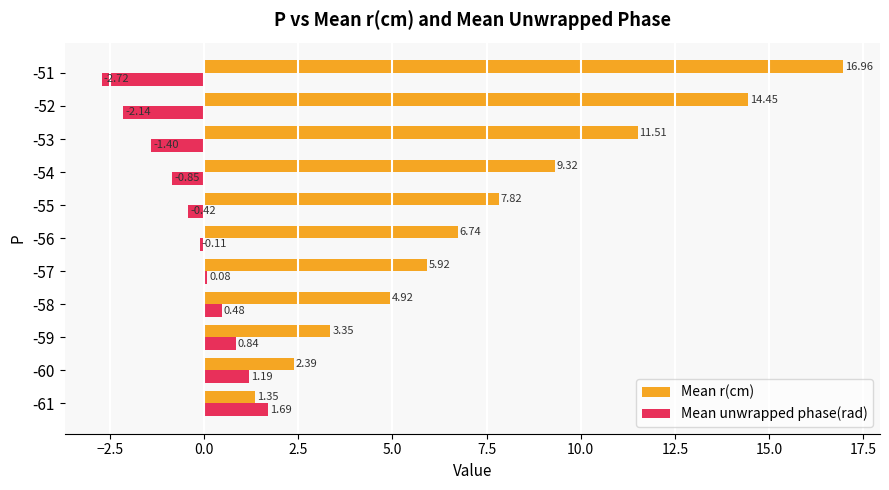

List the series in order of their overall mean, lowest first.

Mean unwrapped phase(rad), Mean r(cm)